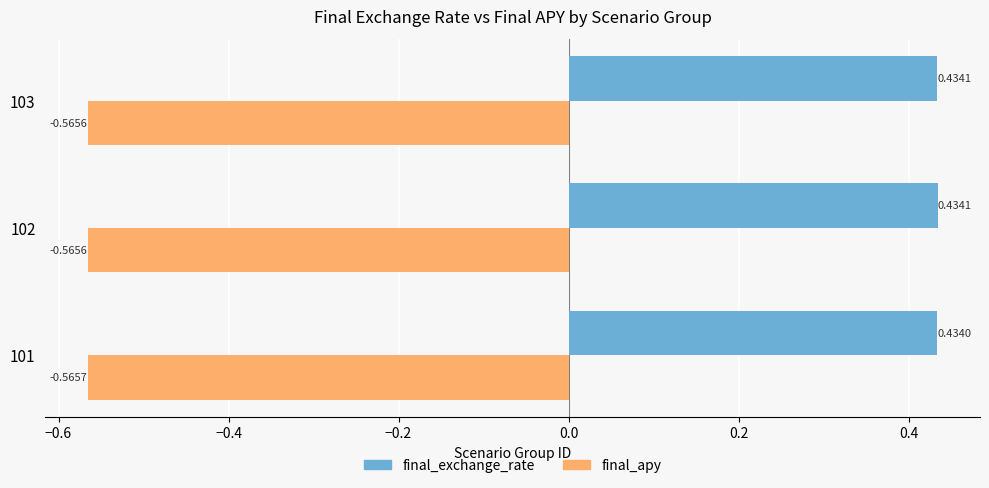

What is the sum of the final_exchange_rate values at 103 and 102?

0.9